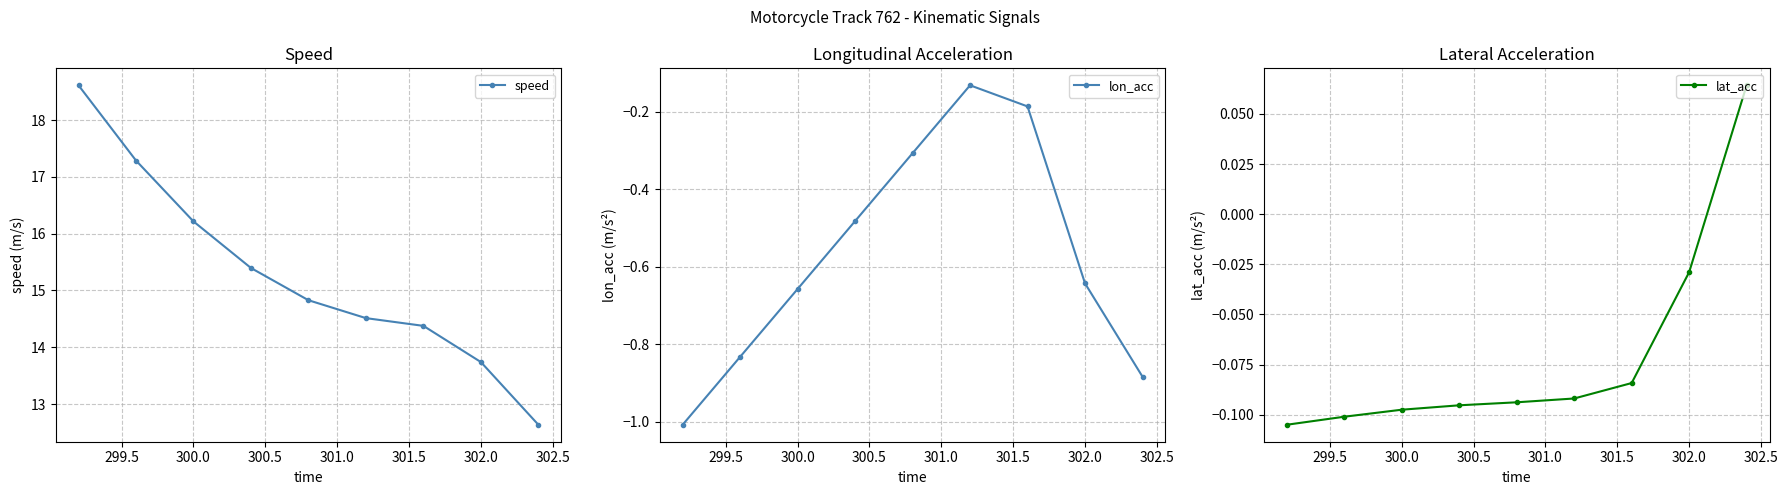

Is it true that lon_acc equals -0.9 at 300.0?

False